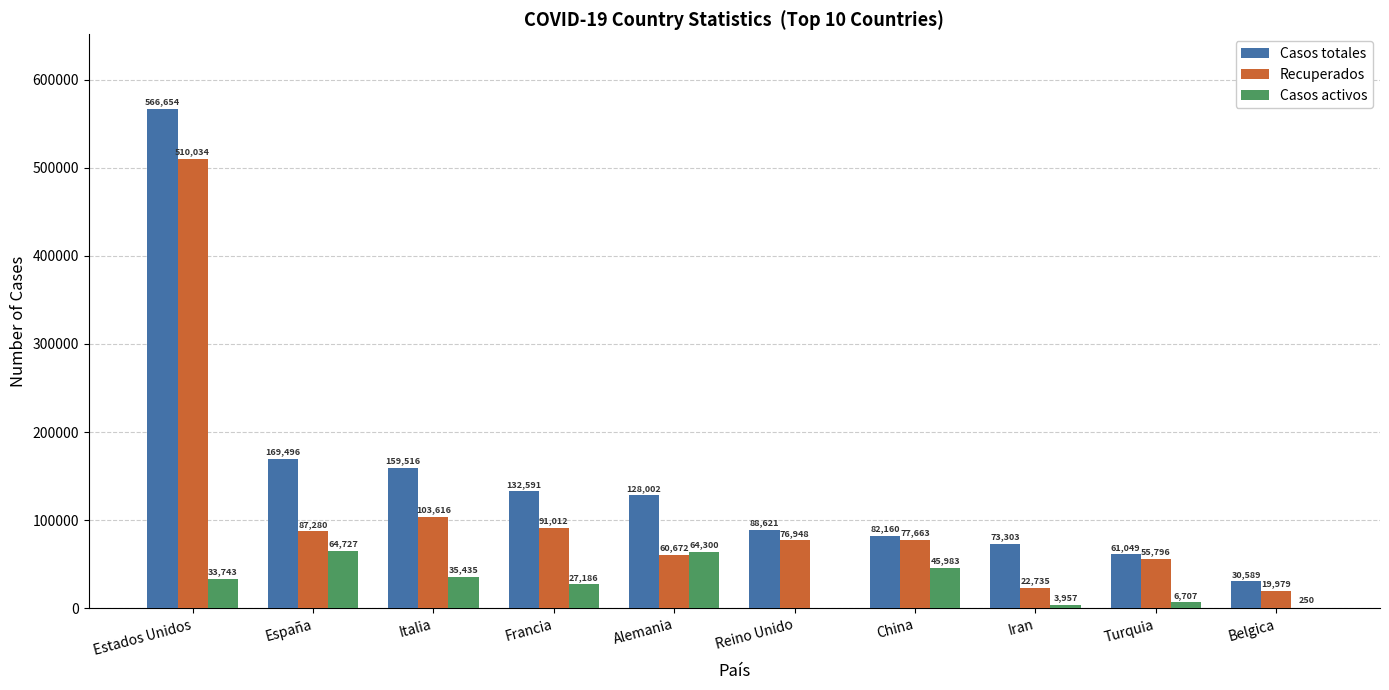

True or false: Casos totales has a value of 169496 at España.

True